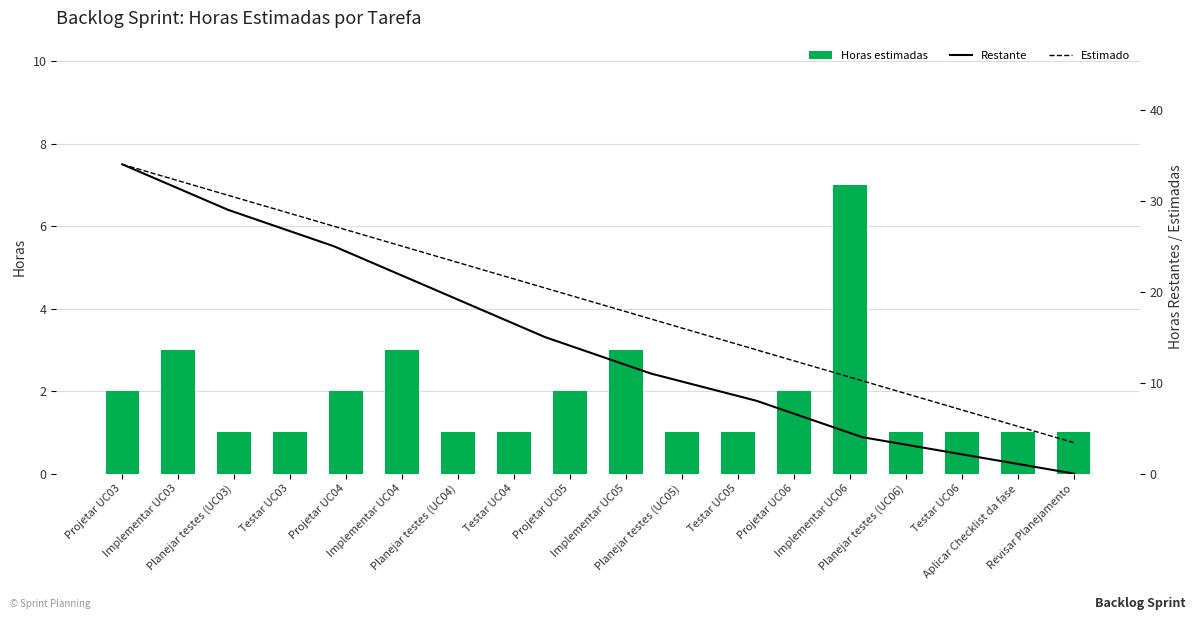

Is it true that the value at Projetar UC05 is 2?

True